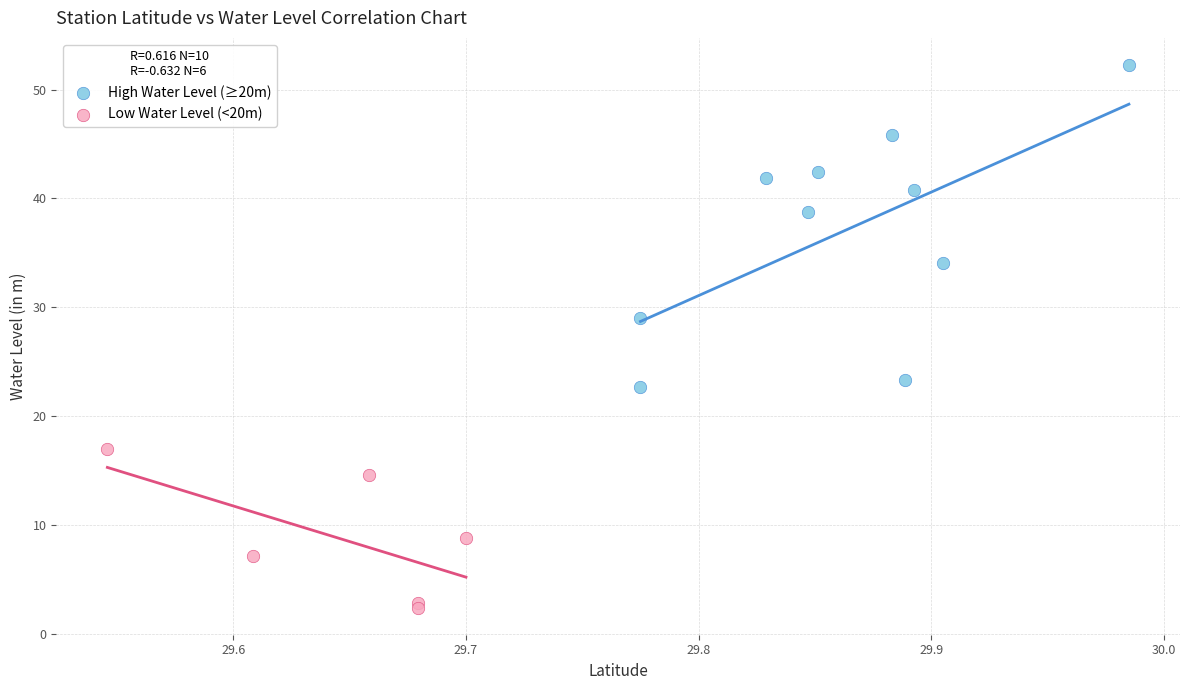

Which series contains the highest Y value?

High Water Level (≥20m)